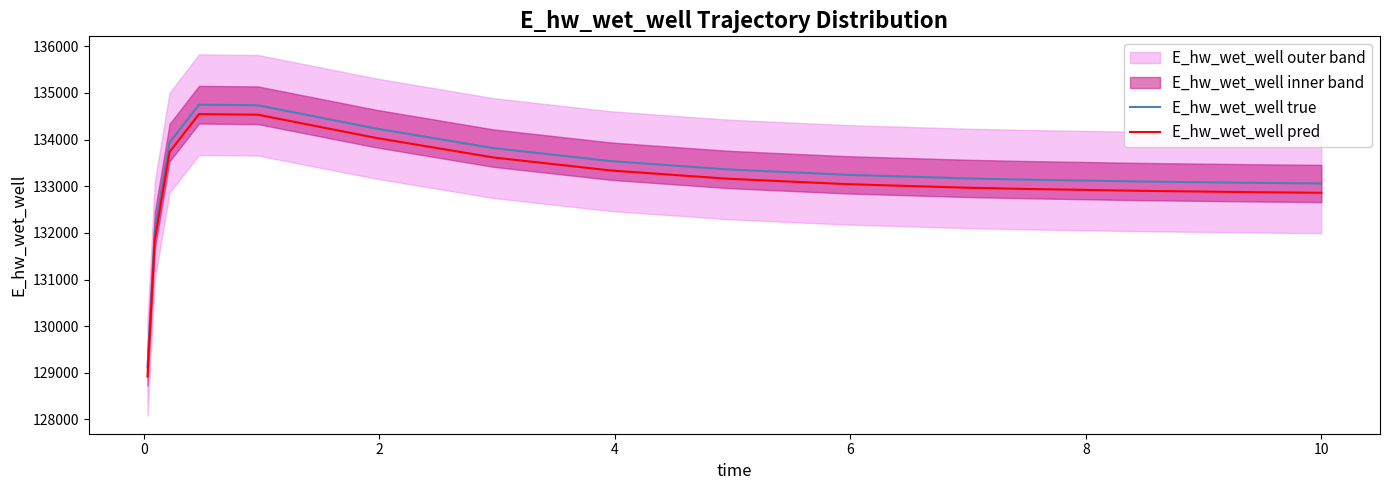

True or false: E_hw_wet_well true and E_hw_wet_well pred cross at least once.

False